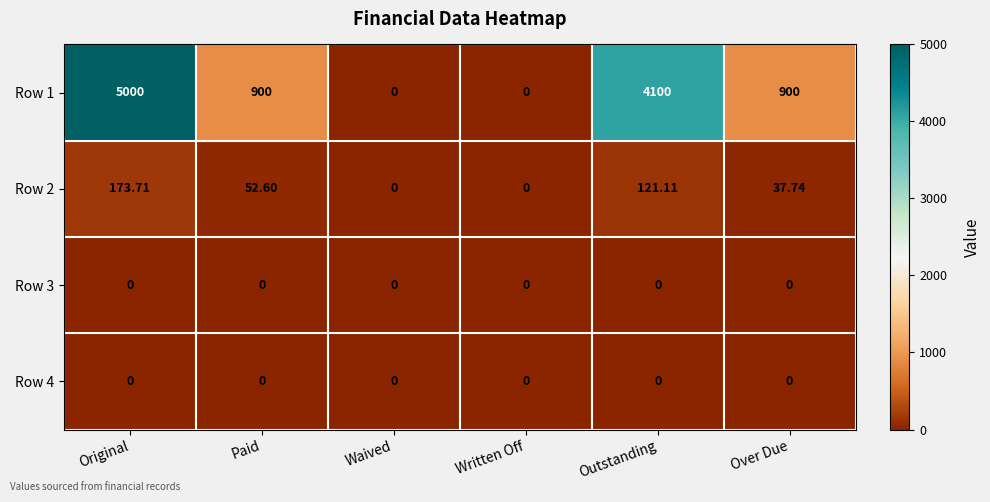

At which label does Row 2 first exceed 52?

Original